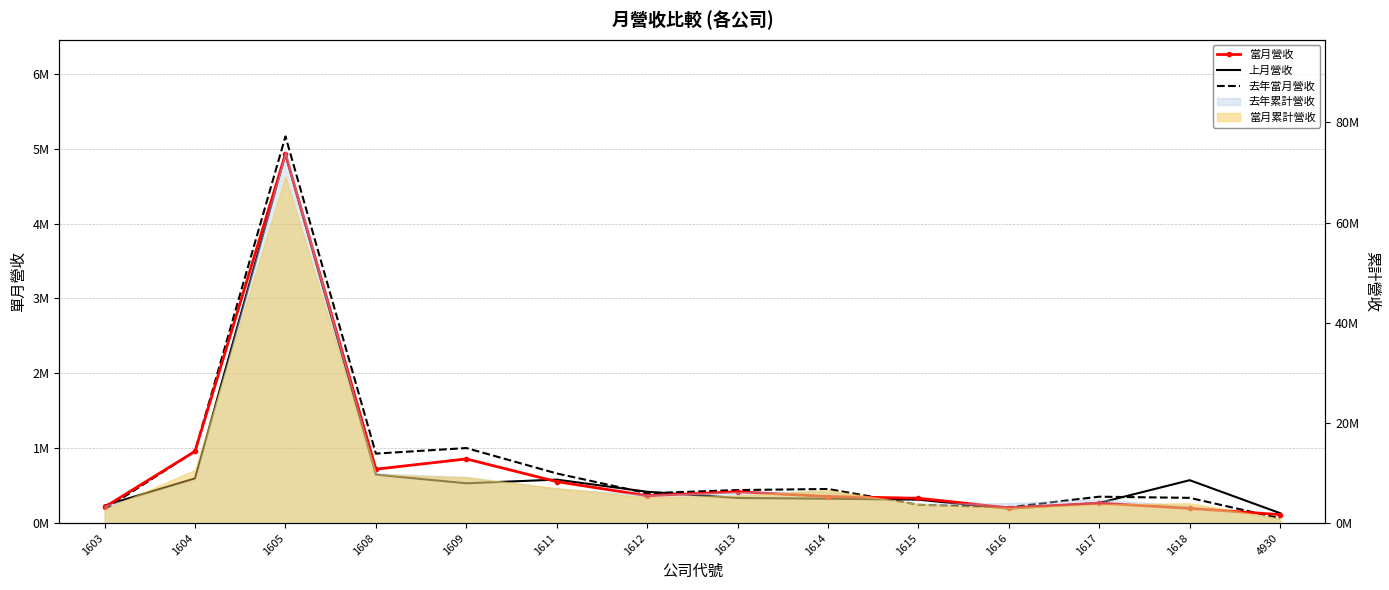

Between which two adjacent categories do 去年當月營收 and 當月營收 first intersect?

1603 and 1604